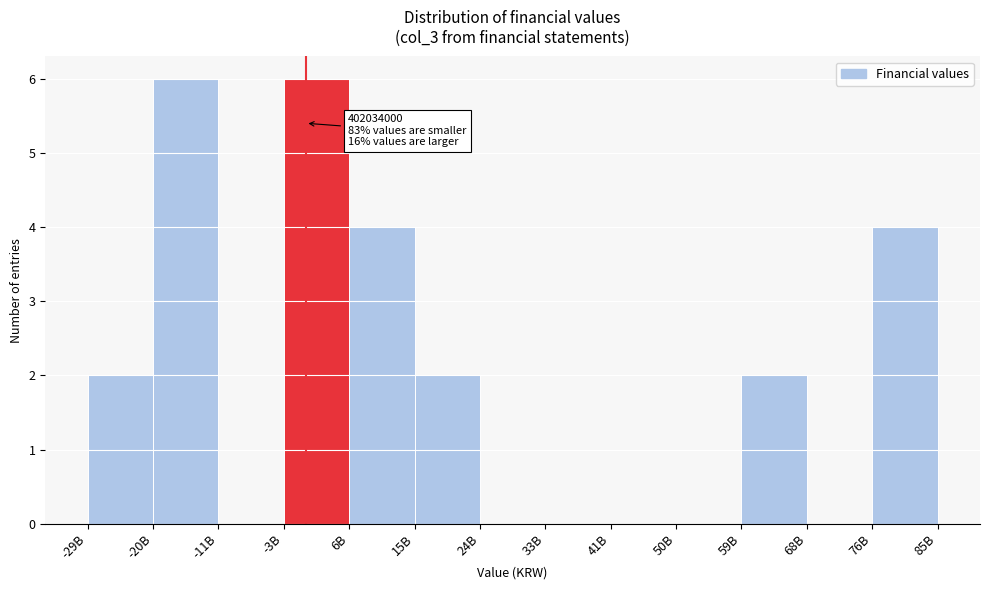

Reading left to right, extract all data points from this chart.

-29B=2	-20B=6	-11B=0	-3B=6	6B=4	15B=2	24B=0	33B=0	41B=0	50B=0	59B=2	68B=0	76B=4